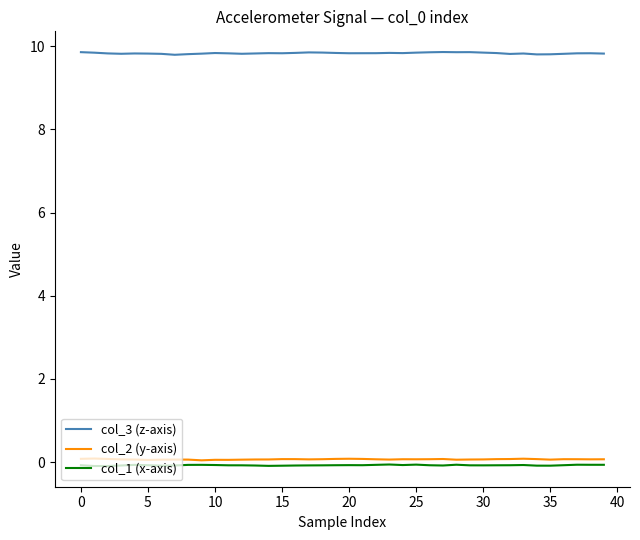

True or false: col_3 (z-axis) and col_2 (y-axis) cross at least once.

False